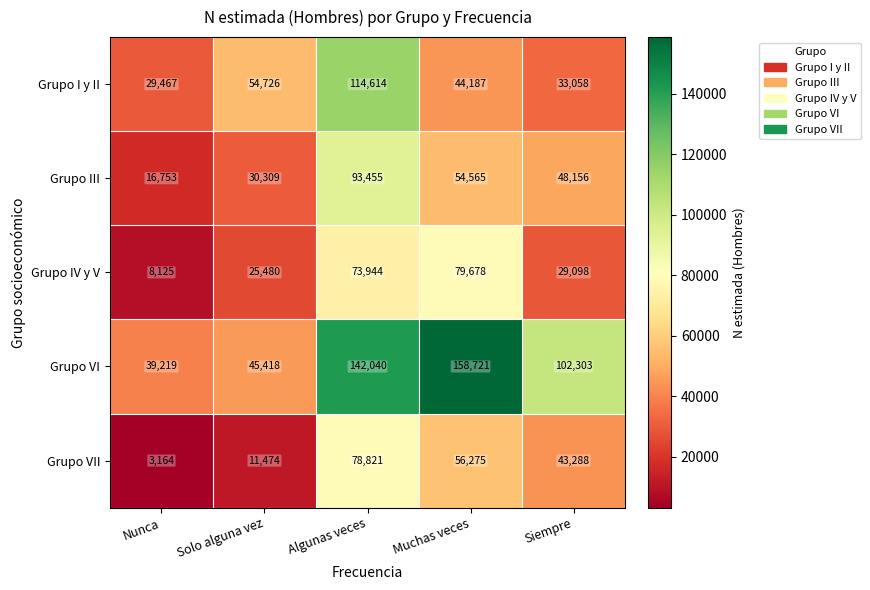

Reading left to right, what are all the values shown in this chart?

Grupo I y II: 29467	54726	114614	44187	33058
Grupo III: 16753	30309	93455	54565	48156
Grupo IV y V: 8125	25480	73944	79678	29098
Grupo VI: 39219	45418	142040	158721	102303
Grupo VII: 3164	11474	78821	56275	43288